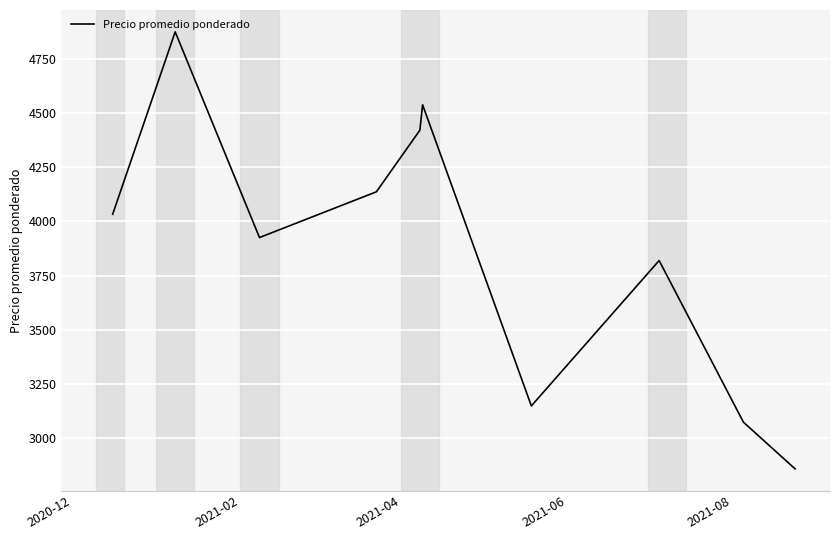

What is the smallest value displayed?

2860.0